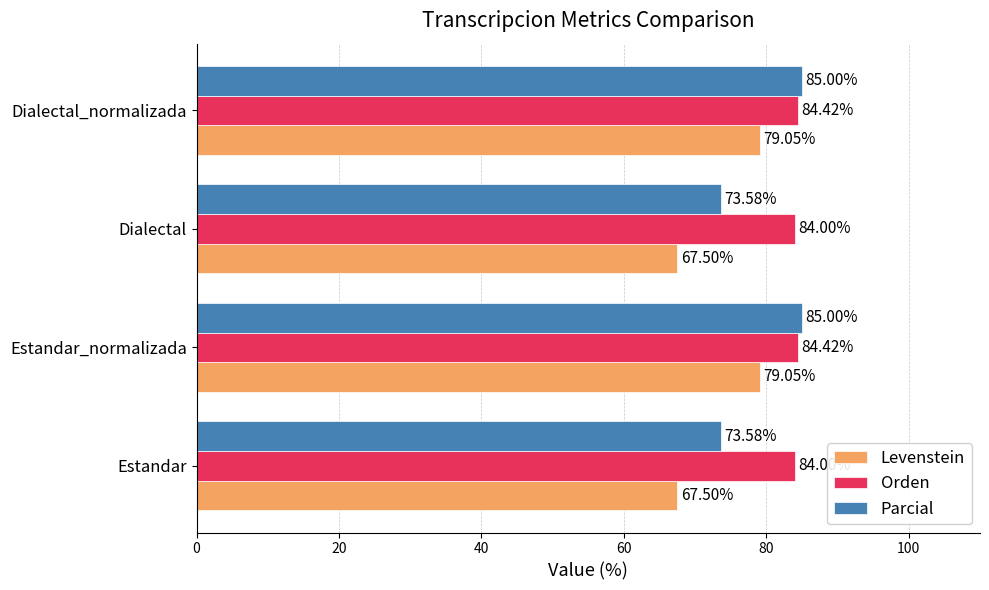

What is the difference between the maximum and minimum values in the Parcial series?

11.4